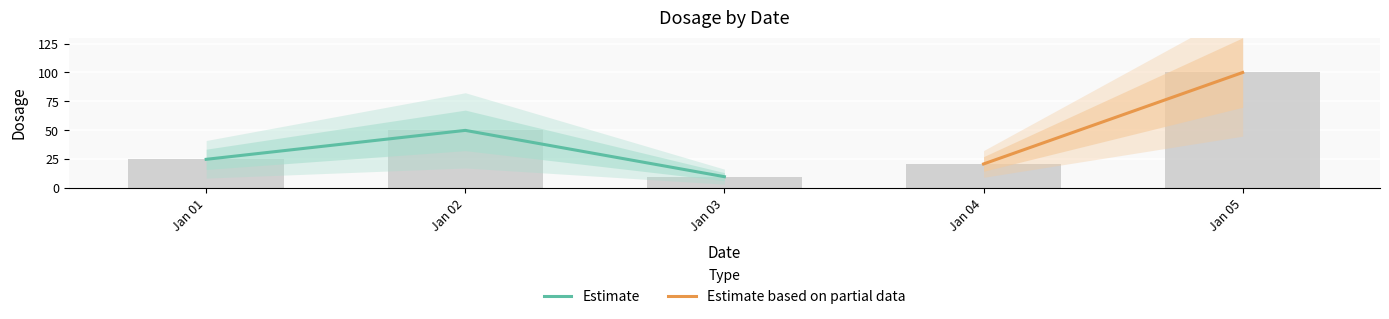

What is the change in value from Jan 01 to Jan 04?

-4